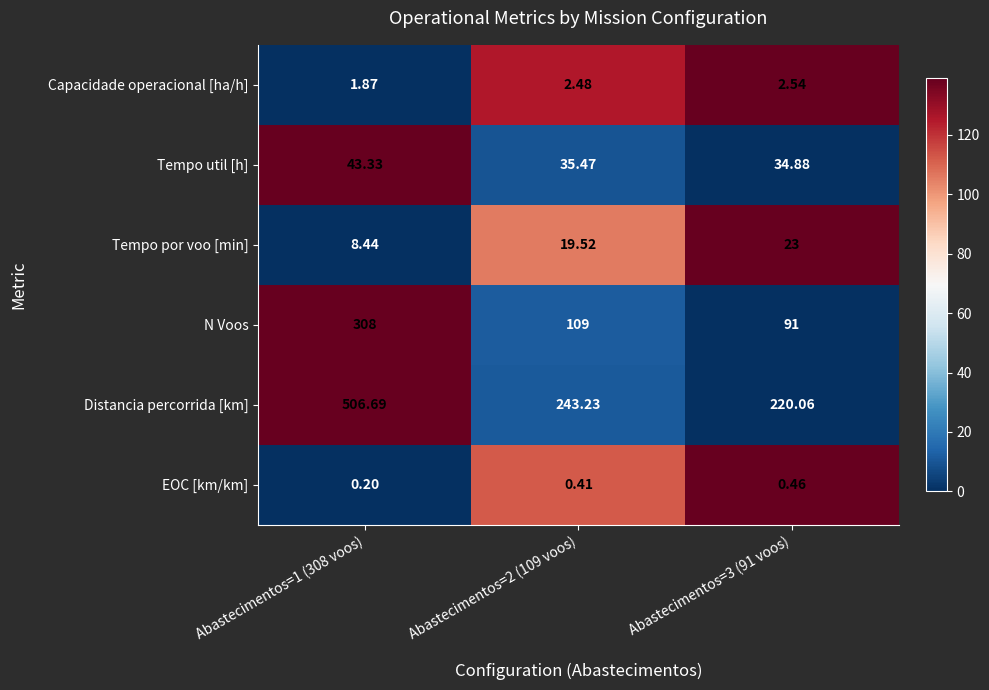

What is the greatest value displayed?

506.7